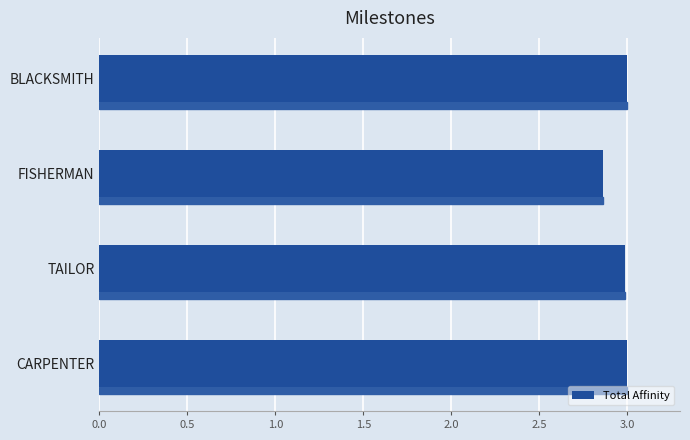

What is the average value?

3.0